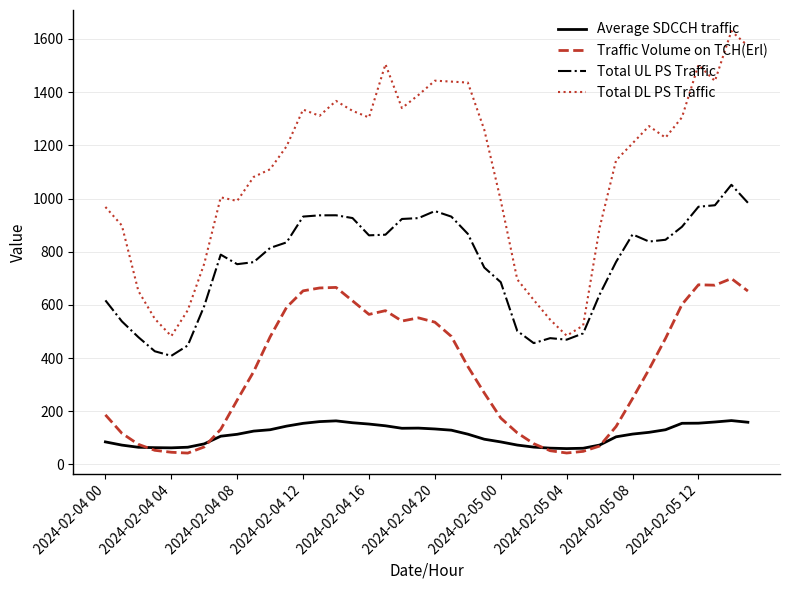

What is the minimum value for Total DL PS Traffic?

482.5